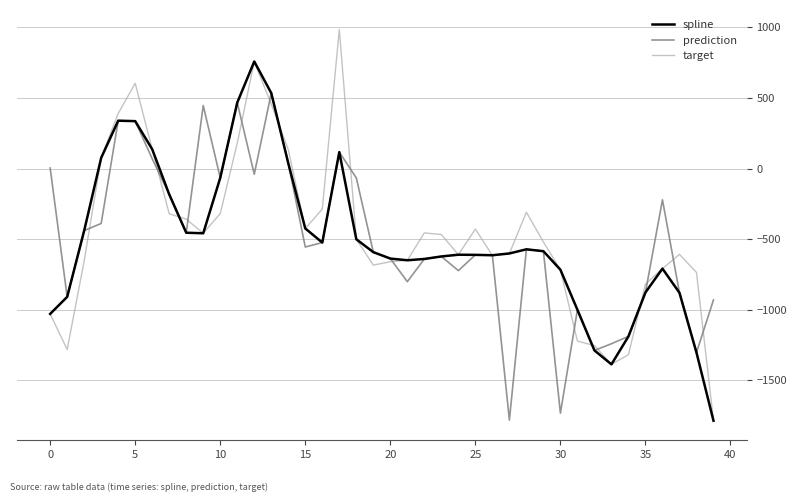

What are all the series names shown in the legend?

spline, prediction, target